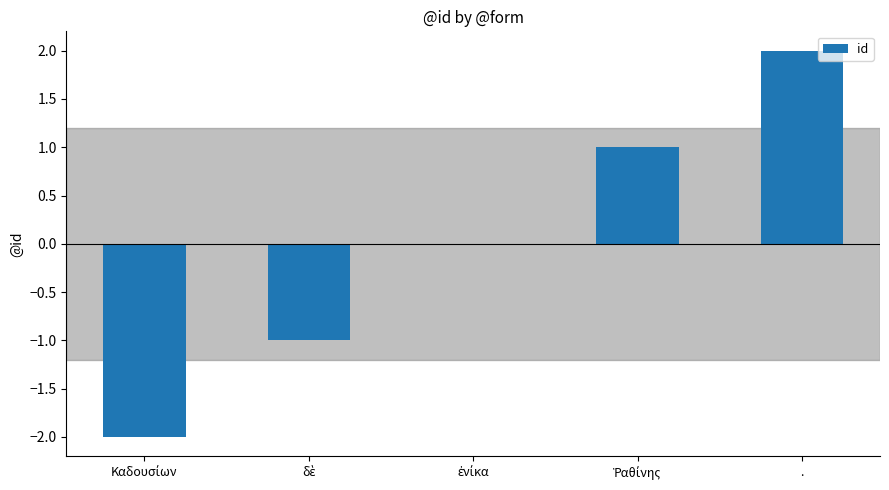

Count the number of categories in the chart.

5